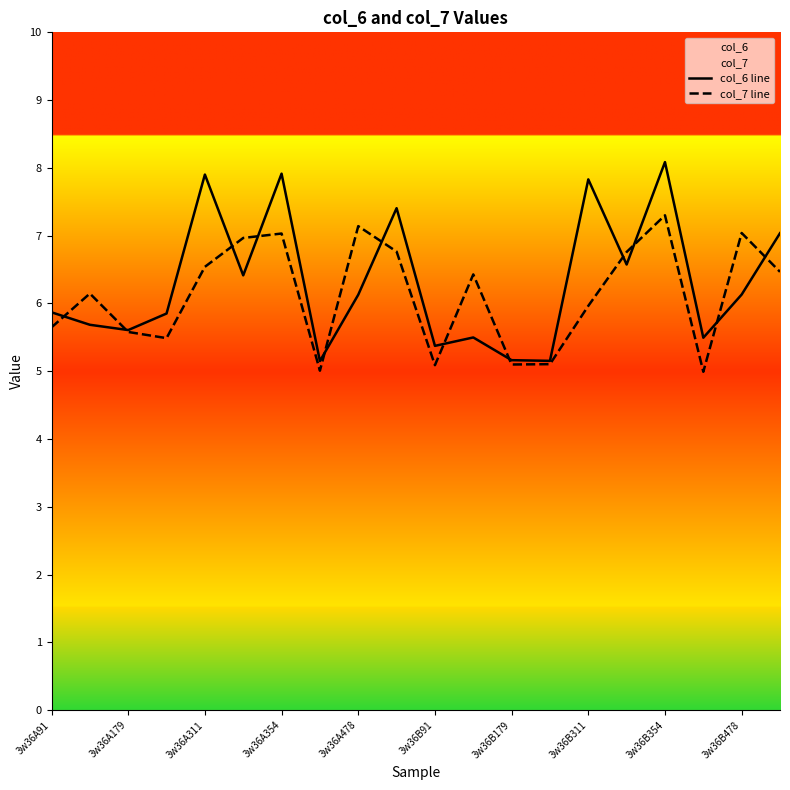

What is the total value across all series at 3w36B91?

10.5